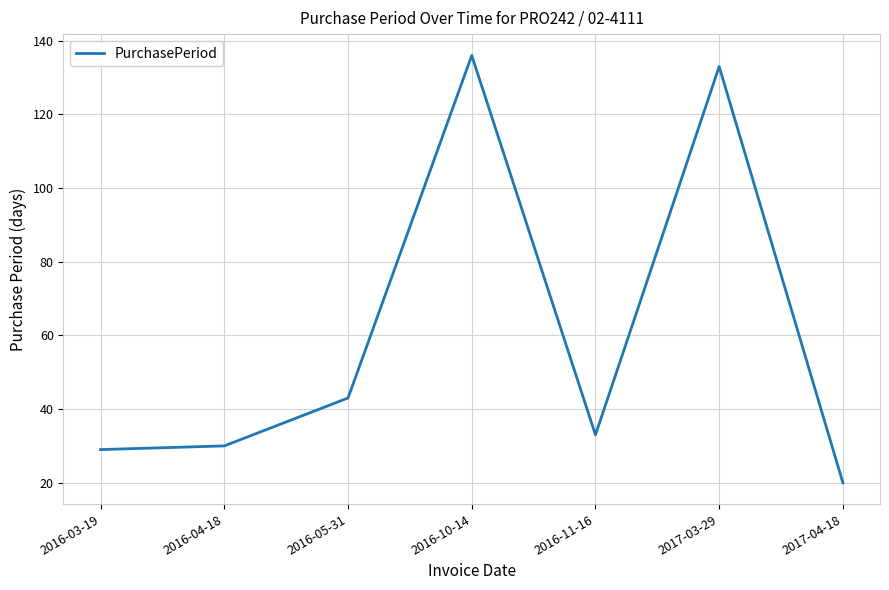

Reading left to right, transcribe all the data shown in this chart.

2016-03-19=29	2016-04-18=30	2016-05-31=43	2016-10-14=136	2016-11-16=33	2017-03-29=133	2017-04-18=20